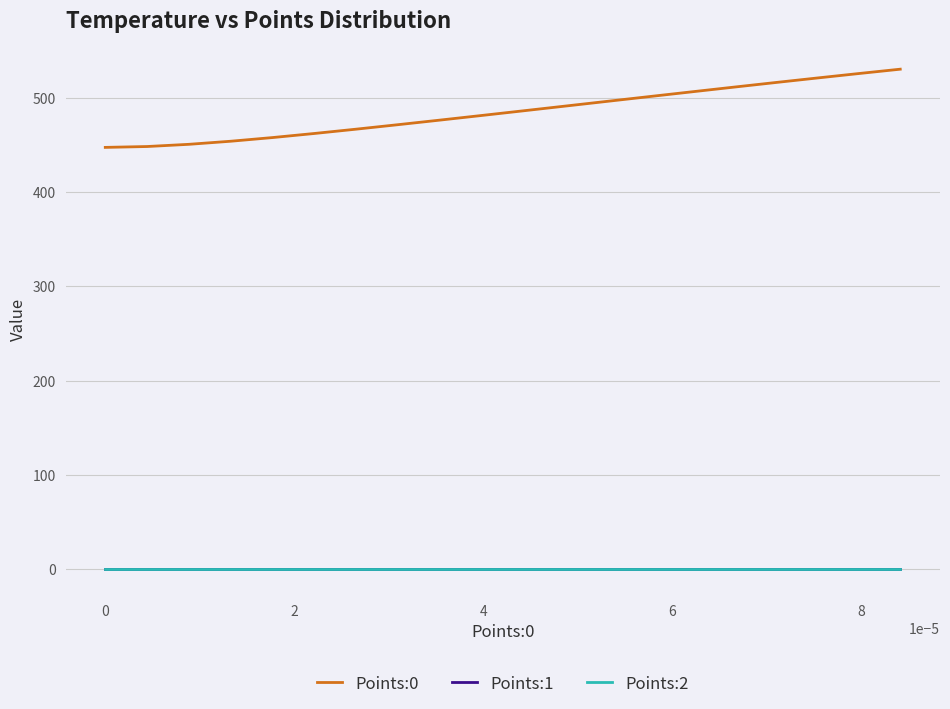

What is the greatest value displayed?

530.4